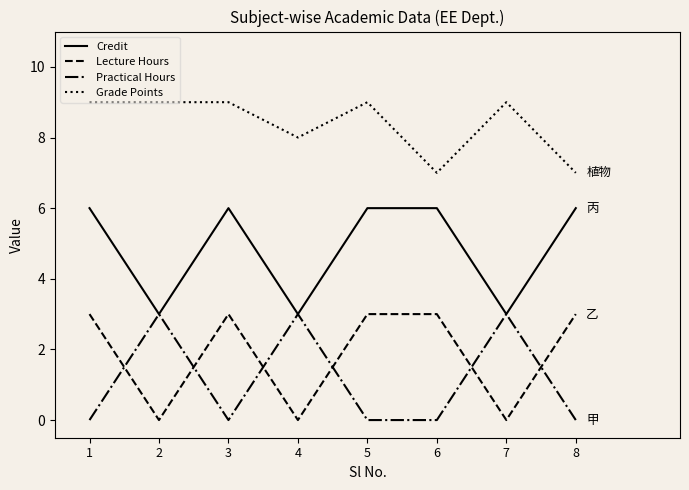

What is the spread (max minus min) of values at 1?

9